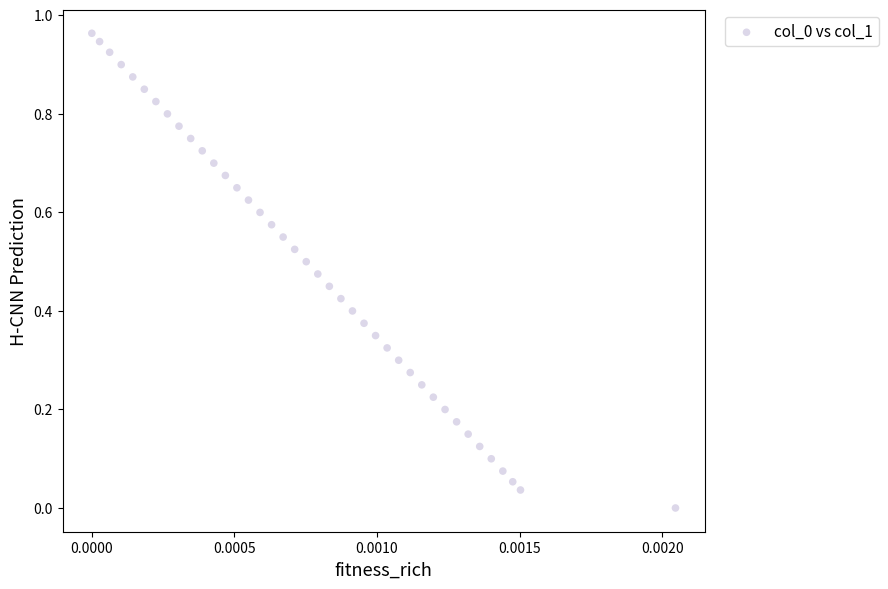

How many points are shown in the scatter plot?

40